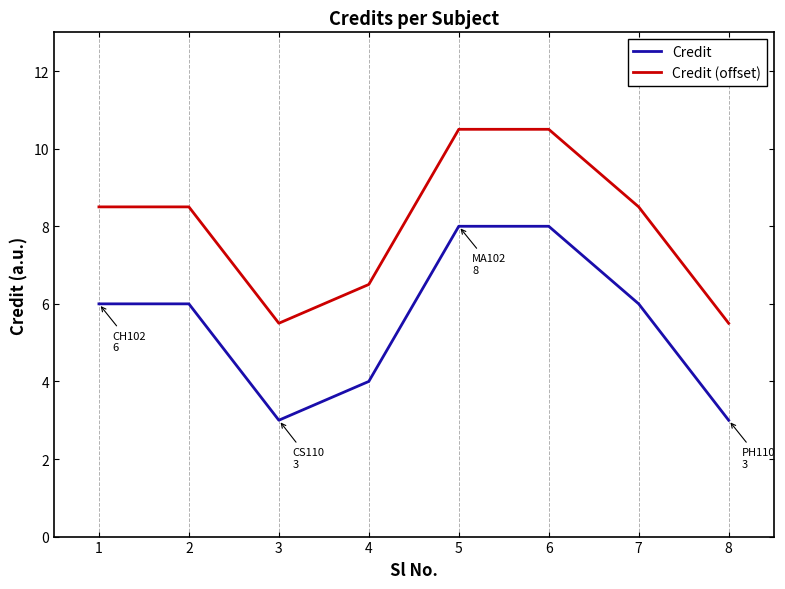

True or false: Credit and Credit (offset) intersect in this chart.

False